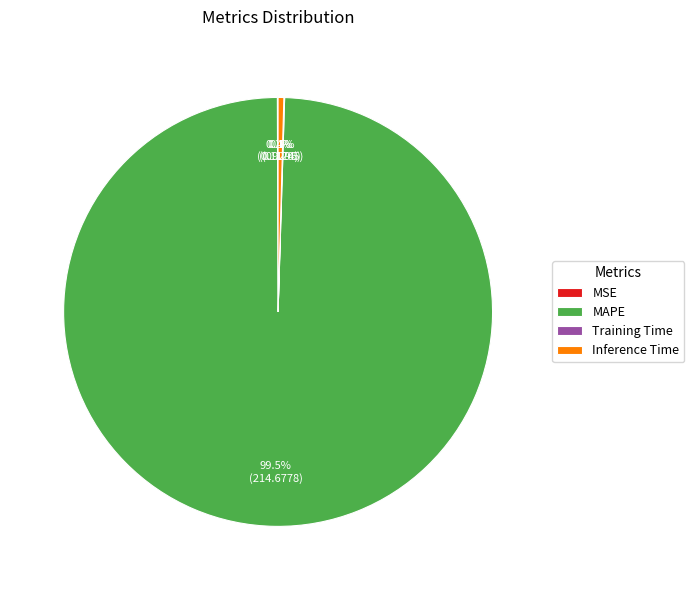

Which slice is the largest?

MAPE